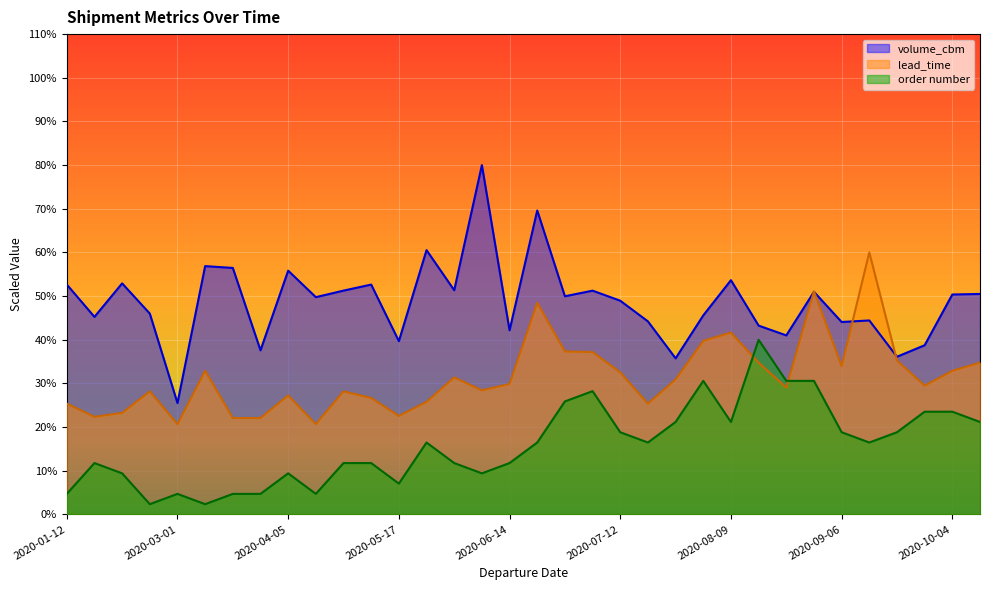

How many lines are shown in the chart?

3